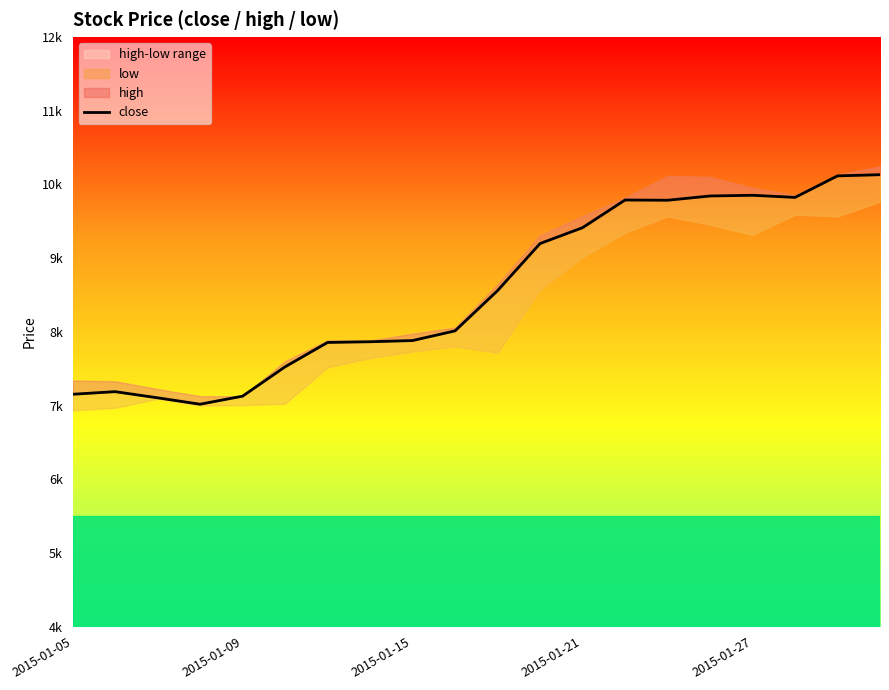

What is the difference between the maximum and second lowest values?

3.0